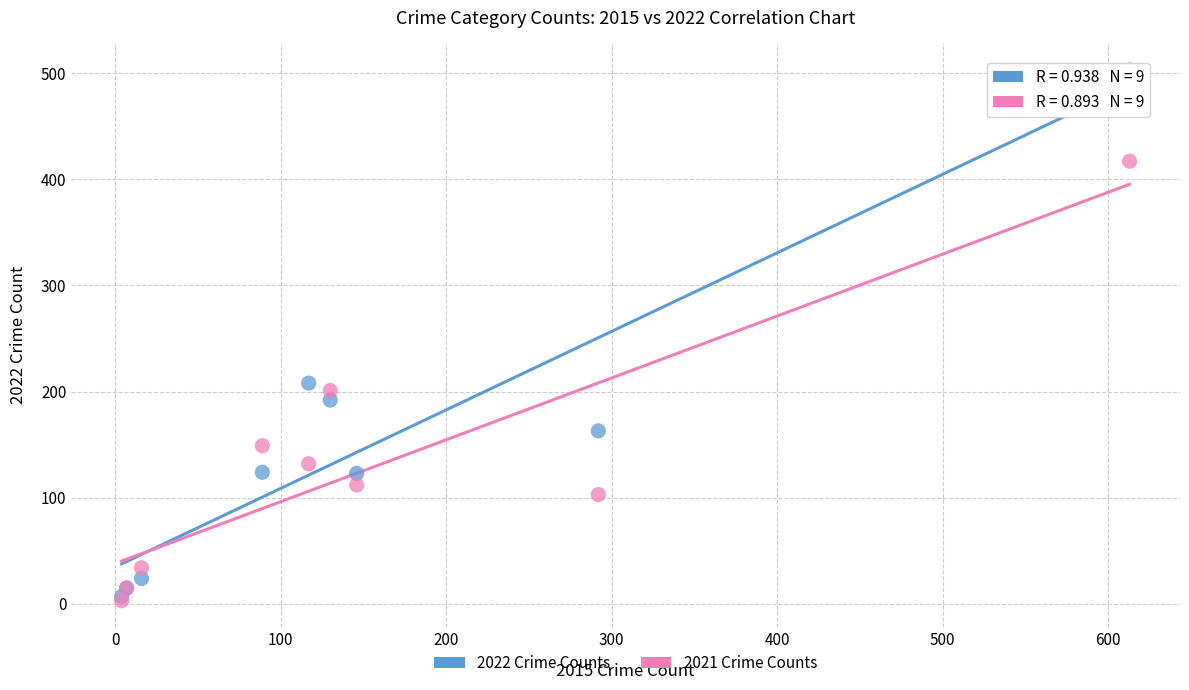

What are all the series names shown in the legend?

2022 Crime Counts, 2021 Crime Counts